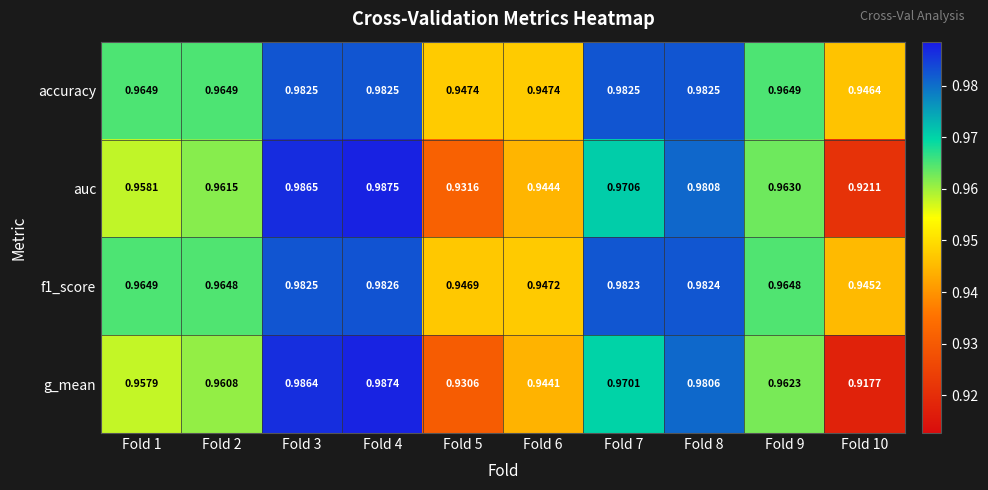

Which series has the largest total across all categories?

accuracy